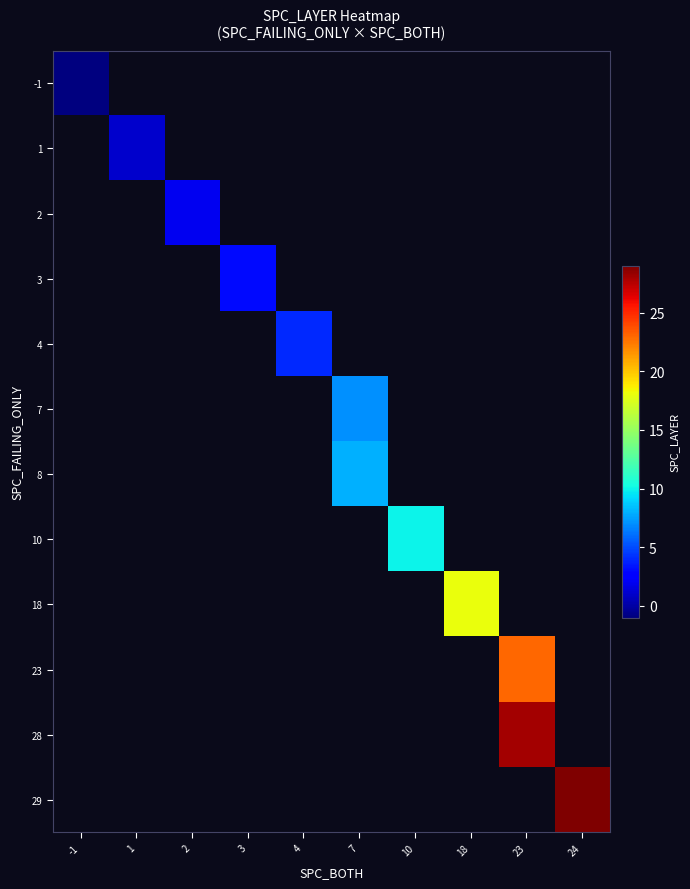

At how many categories does at least one series exceed 23?

2